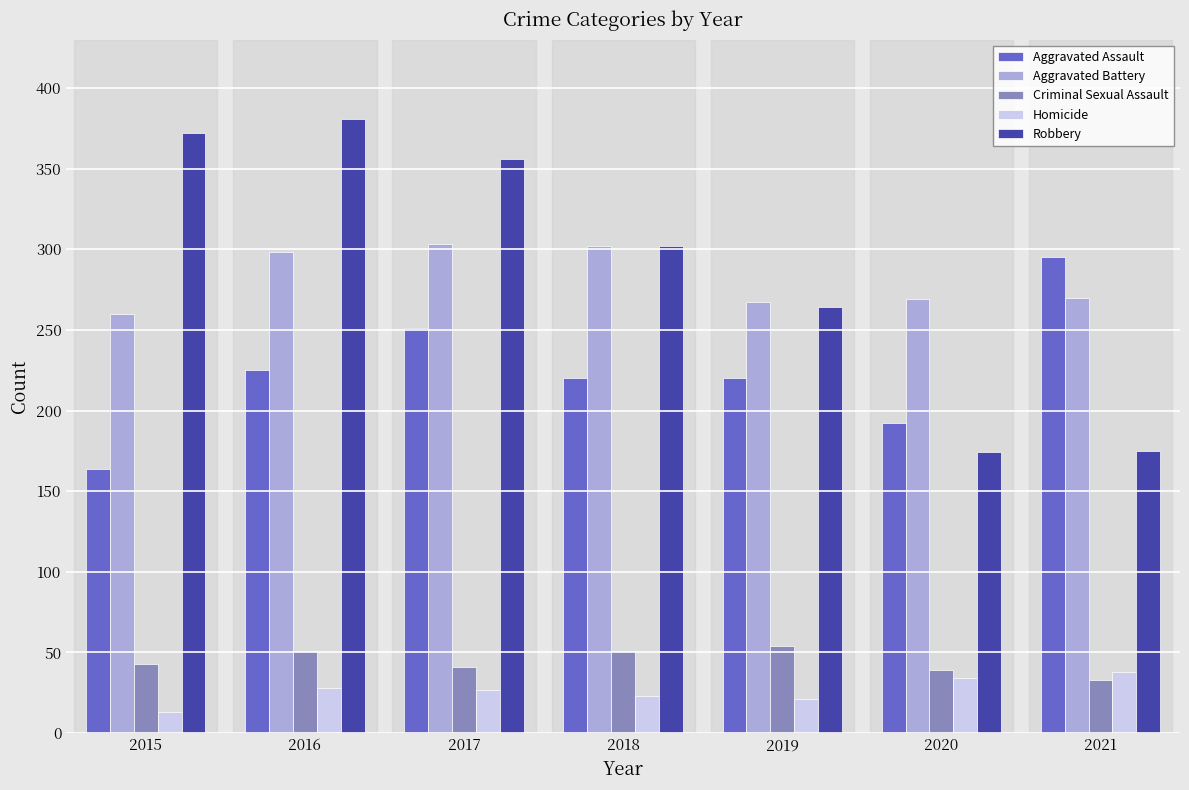

At how many categories does at least one series exceed 145?

7